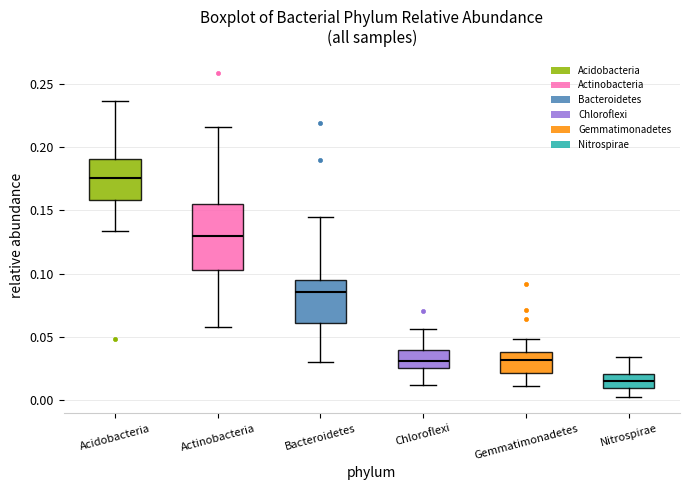

Which box has the lowest median line?

Nitrospirae